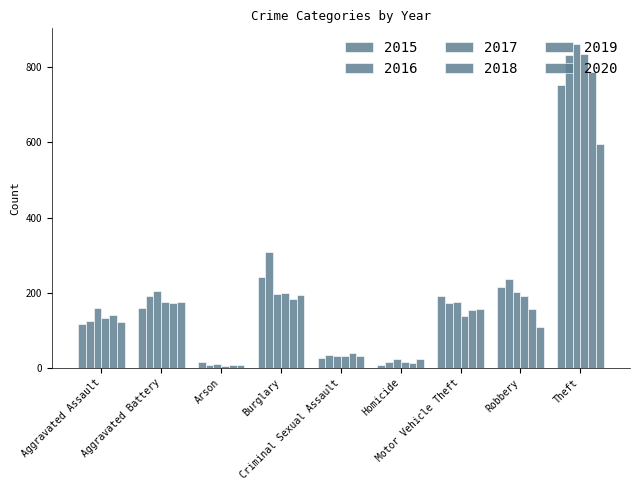

Reading left to right, list all the values displayed in this chart.

2015: Aggravated Assault=115	Aggravated Battery=158	Arson=14	Burglary=242	Criminal Sexual Assault=27	Homicide=6	Motor Vehicle Theft=191	Robbery=215	Theft=753
2016: Aggravated Assault=124	Aggravated Battery=190	Arson=8	Burglary=308	Criminal Sexual Assault=34	Homicide=16	Motor Vehicle Theft=171	Robbery=237	Theft=834
2017: Aggravated Assault=158	Aggravated Battery=204	Arson=9	Burglary=196	Criminal Sexual Assault=30	Homicide=22	Motor Vehicle Theft=174	Robbery=202	Theft=861
2018: Aggravated Assault=133	Aggravated Battery=175	Arson=5	Burglary=199	Criminal Sexual Assault=31	Homicide=14	Motor Vehicle Theft=137	Robbery=192	Theft=836
2019: Aggravated Assault=140	Aggravated Battery=173	Arson=7	Burglary=184	Criminal Sexual Assault=39	Homicide=13	Motor Vehicle Theft=154	Robbery=155	Theft=787
2020: Aggravated Assault=121	Aggravated Battery=175	Arson=7	Burglary=193	Criminal Sexual Assault=30	Homicide=23	Motor Vehicle Theft=155	Robbery=107	Theft=595